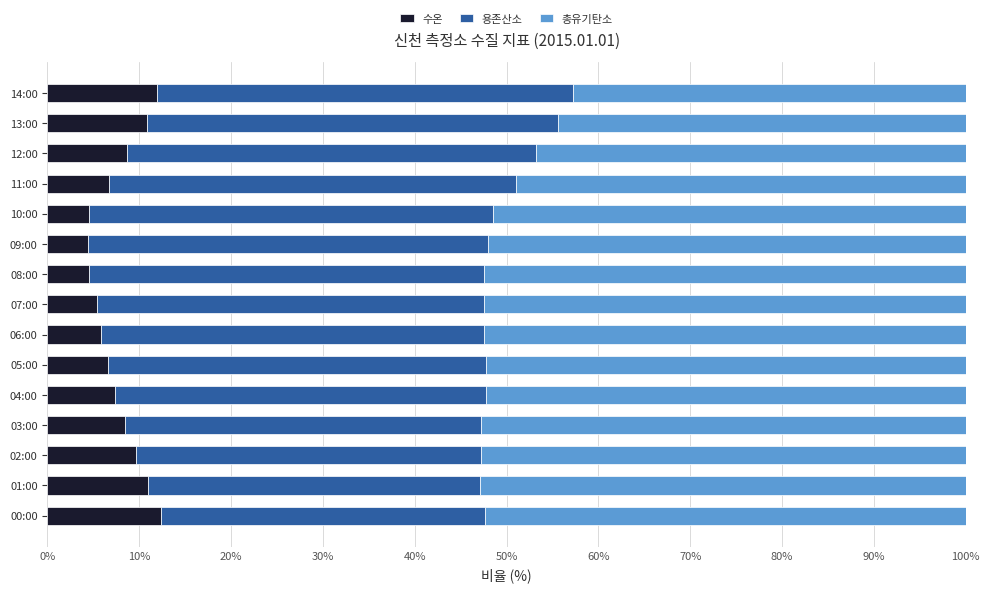

What is the total value across all series at 07:00?

100.0